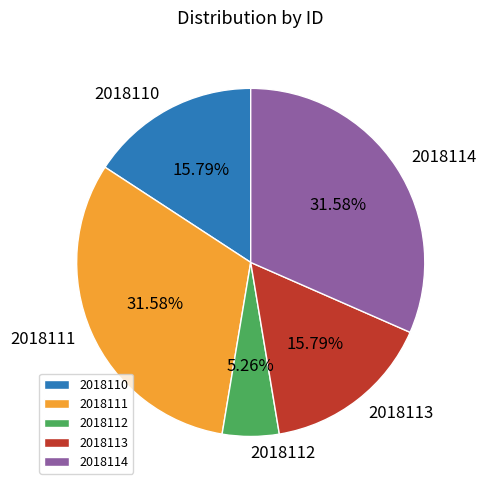

To the nearest percent, what is the difference between the 2018112 and 2018113 slice percentages?

11%